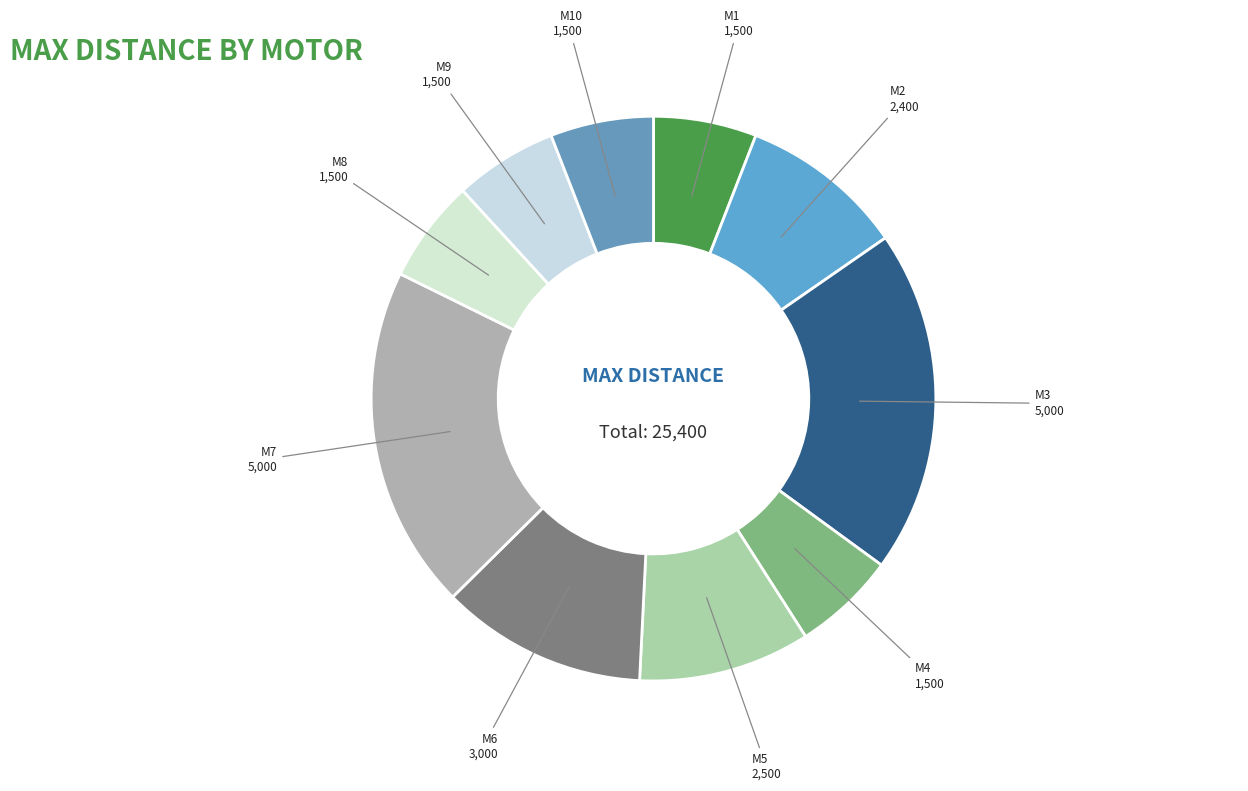

True or false: M7 accounts for 30% of the total.

False